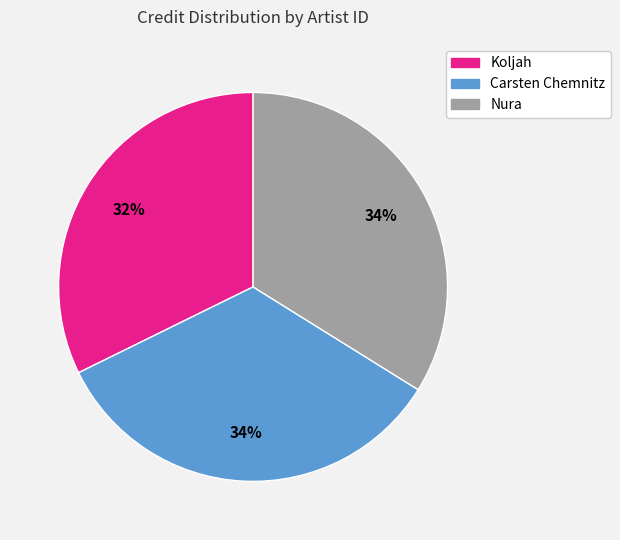

To the nearest percent, what is the combined percentage of Carsten Chemnitz and Nura?

68%